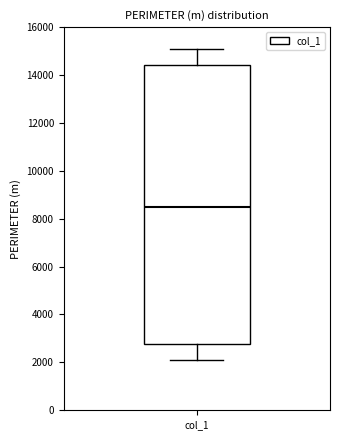

Transcribe this box plot: give where the median line is, the range the box spans, and where the two whiskers end, as read against the y-axis. The values are not printed on the chart, so give them approximately, as read against the axis.

median 8600, box 2800 to 14400, whiskers 2200 to 15000